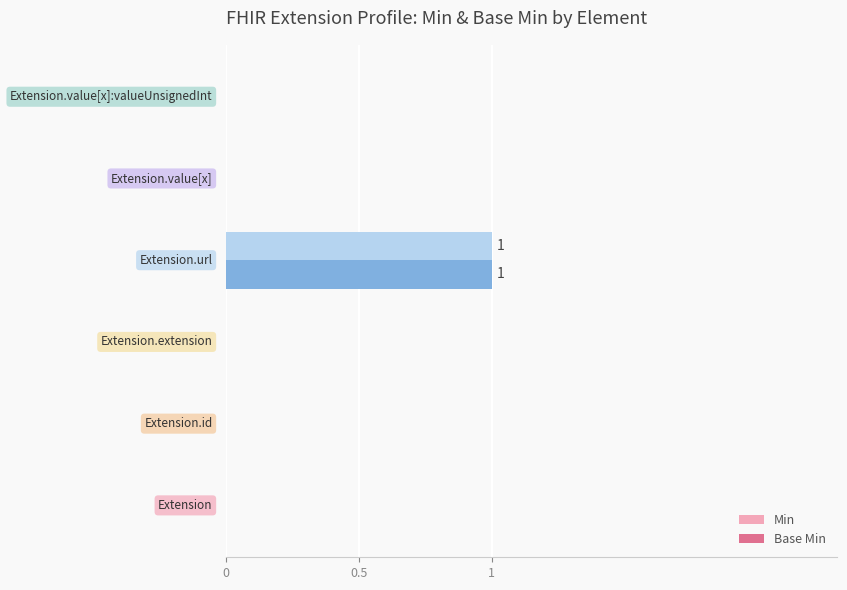

Reading right to left, transcribe all the data shown in this chart.

Min: 0	0	1	0	0	0
Base Min: 0	0	1	0	0	0